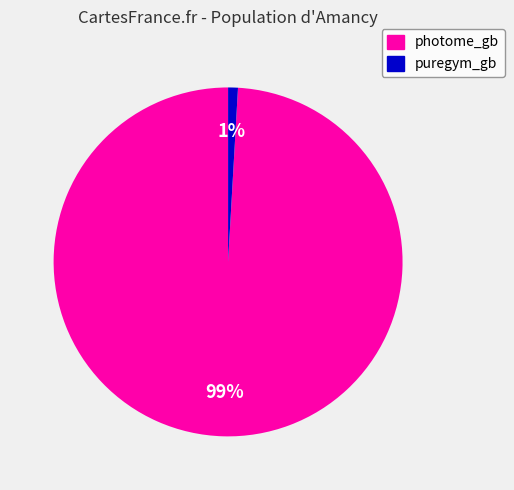

Do puregym_gb and photome_gb together represent more than half of the pie?

Yes